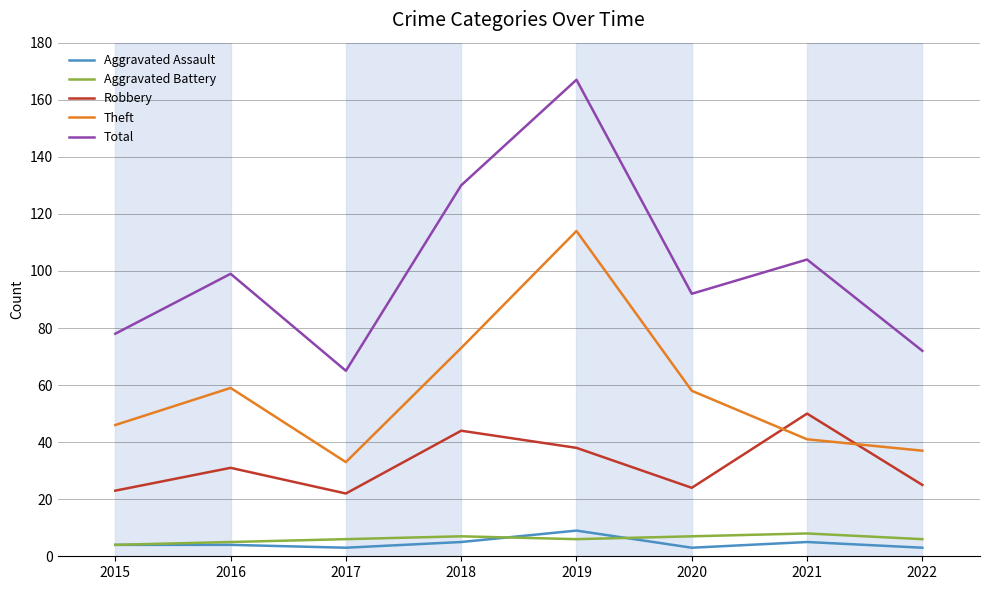

What is the difference between the maximum and minimum values in the Aggravated Battery series?

4